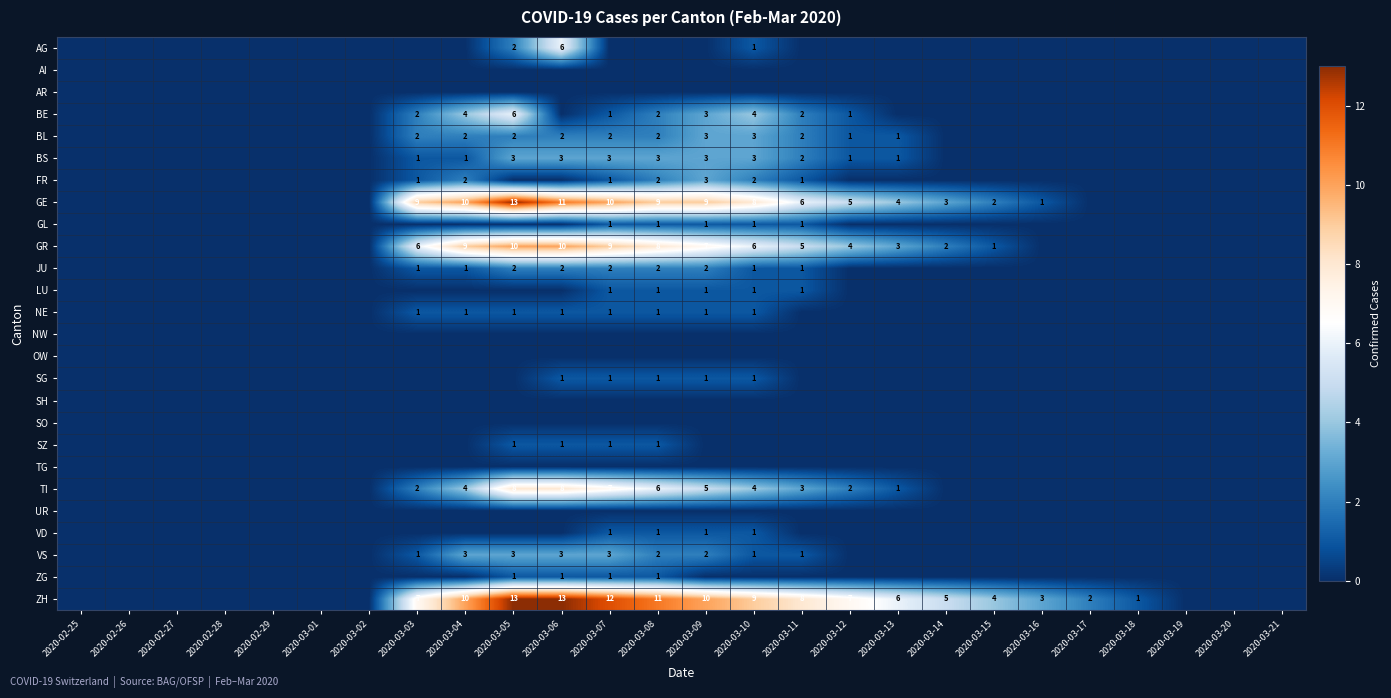

True or false: VD has a value of 1 at 2020-03-09.

True